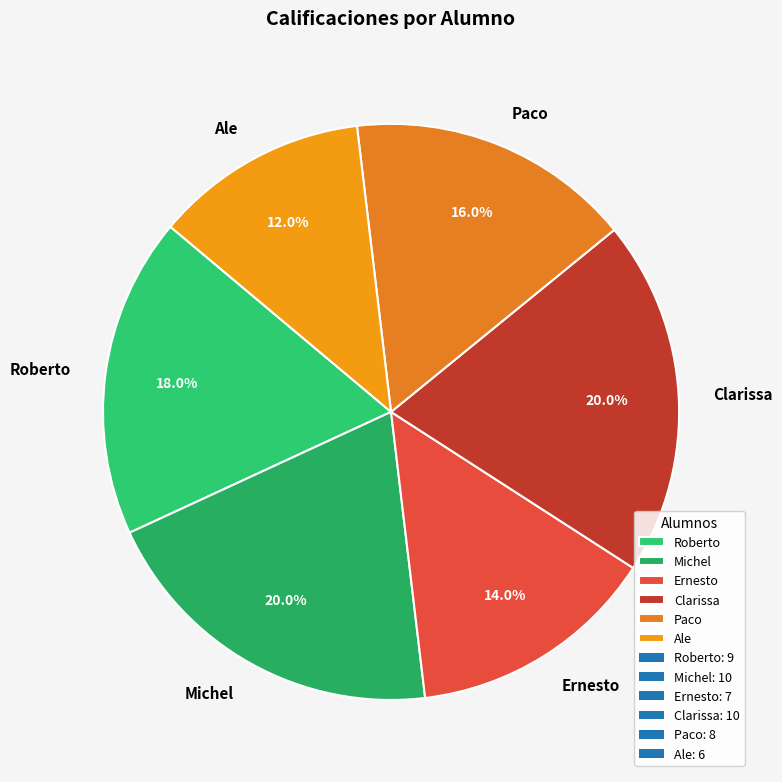

True or false: Roberto accounts for 11% of the total.

False